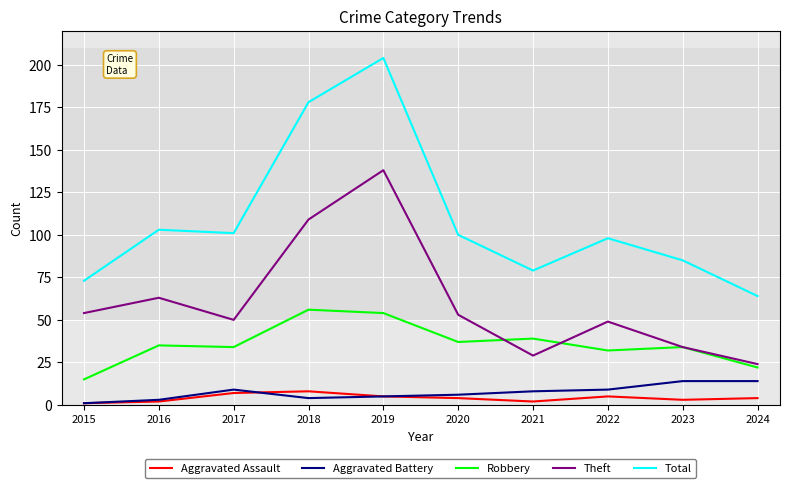

Which series has the largest total across all categories?

Total